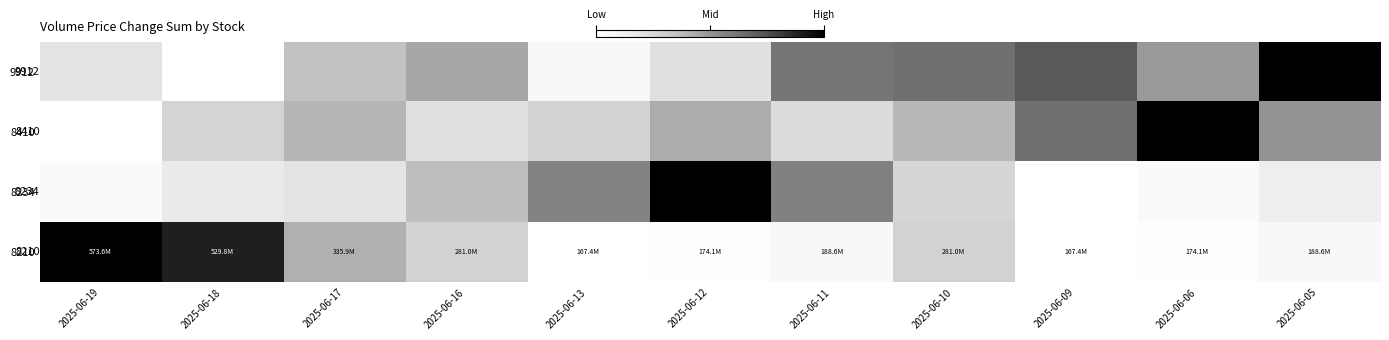

Count the number of categories in the chart.

11